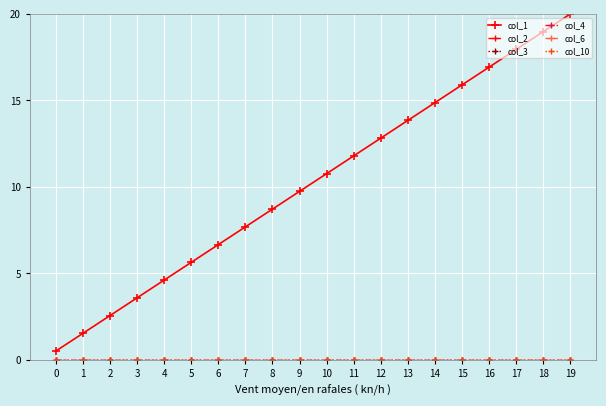

List the labels in order of col_6 value, smallest first.

0, 1, 2, 3, 4, 5, 6, 7, 8, 9, 10, 11, 12, 13, 14, 15, 16, 17, 18, 19